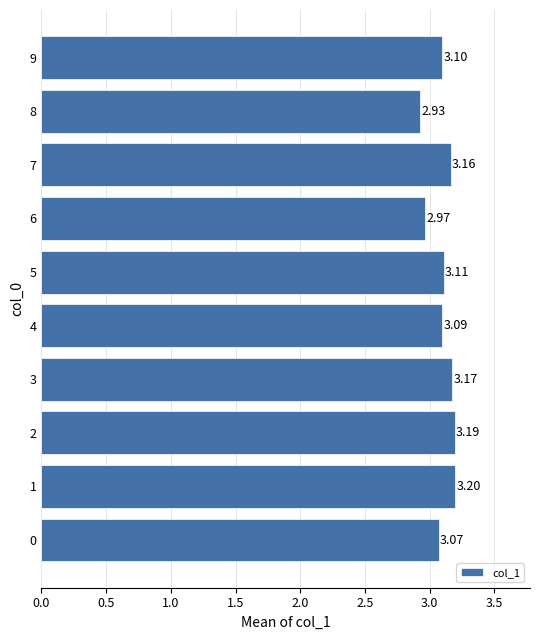

What is the sum of all values?

31.0